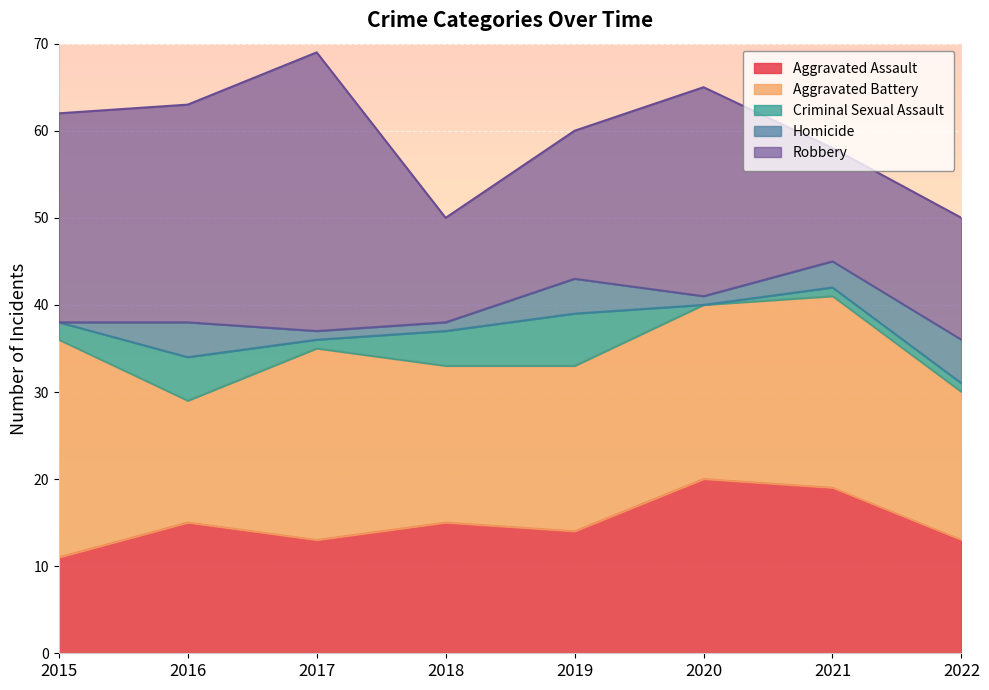

Which series has the largest total across all categories?

Robbery